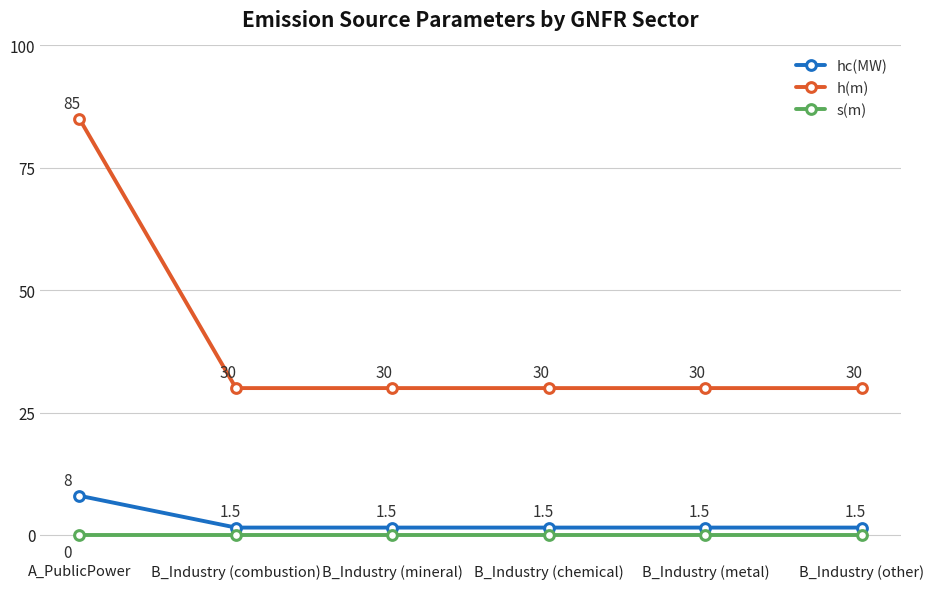

Between A_PublicPower and B_Industry (mineral), which series saw the biggest shift?

h(m)